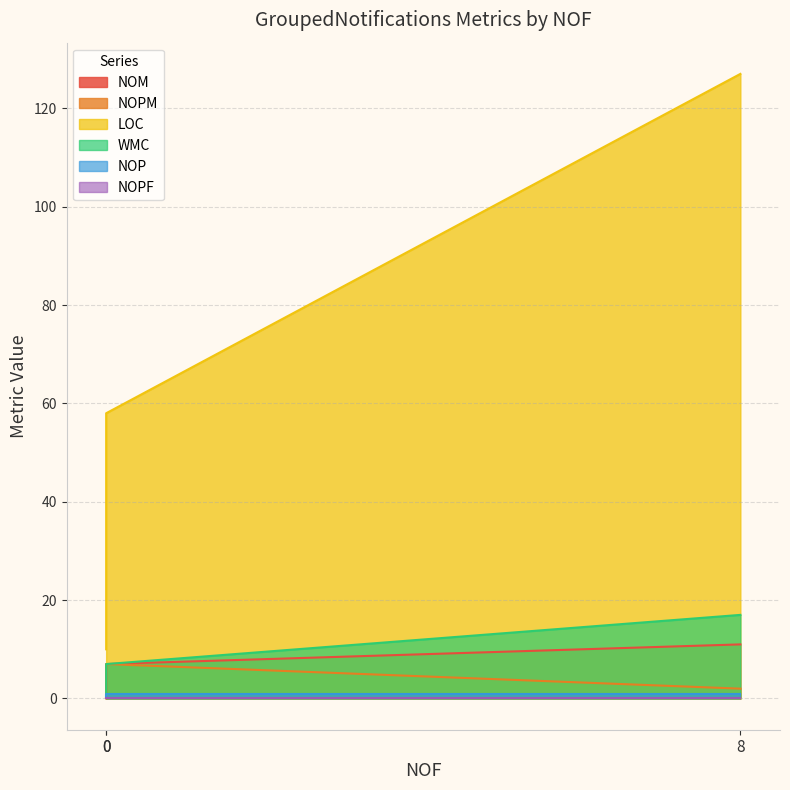

Which series has the largest total across all categories?

LOC